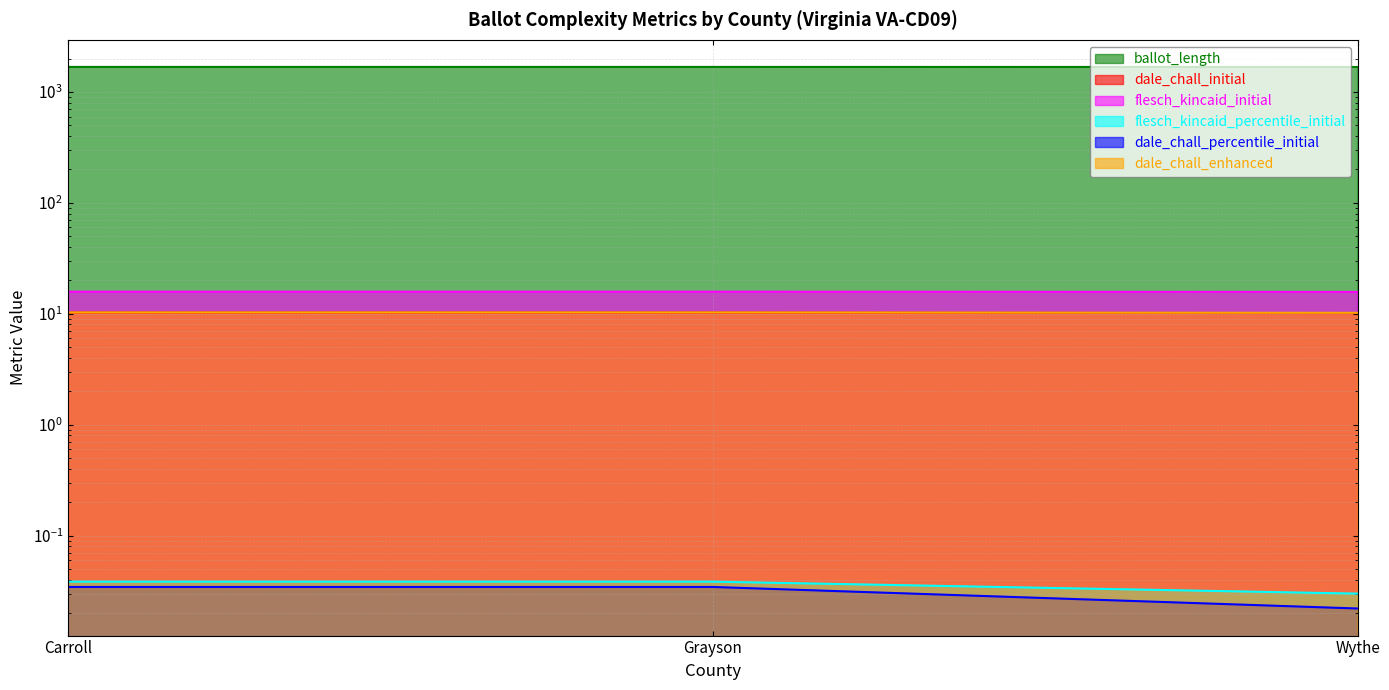

What is the average value of the flesch_kincaid_initial series?

10.2